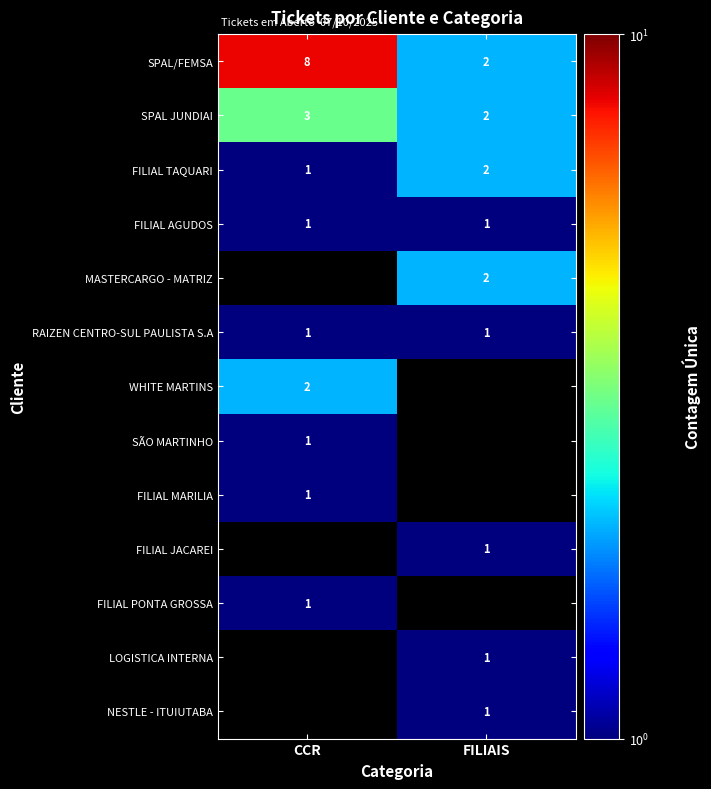

What is the spread (max minus min) of values at FILIAIS?

1.0